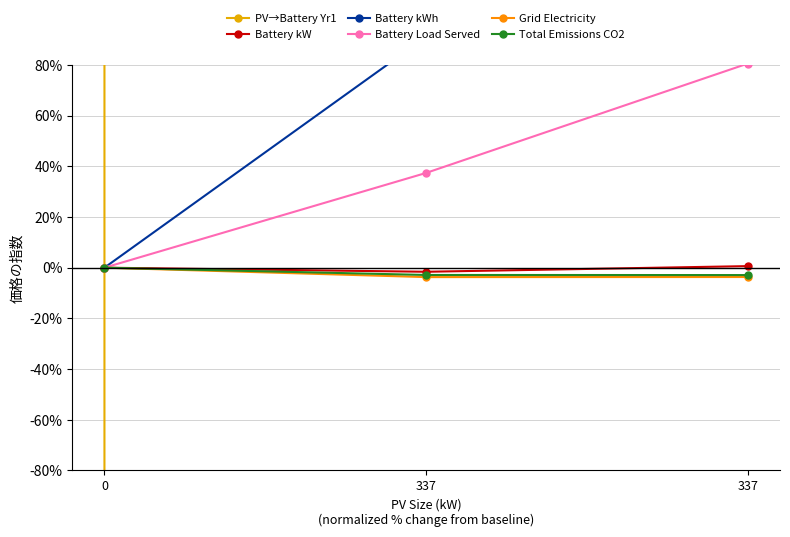

Does the chart have visible grid lines?

Yes